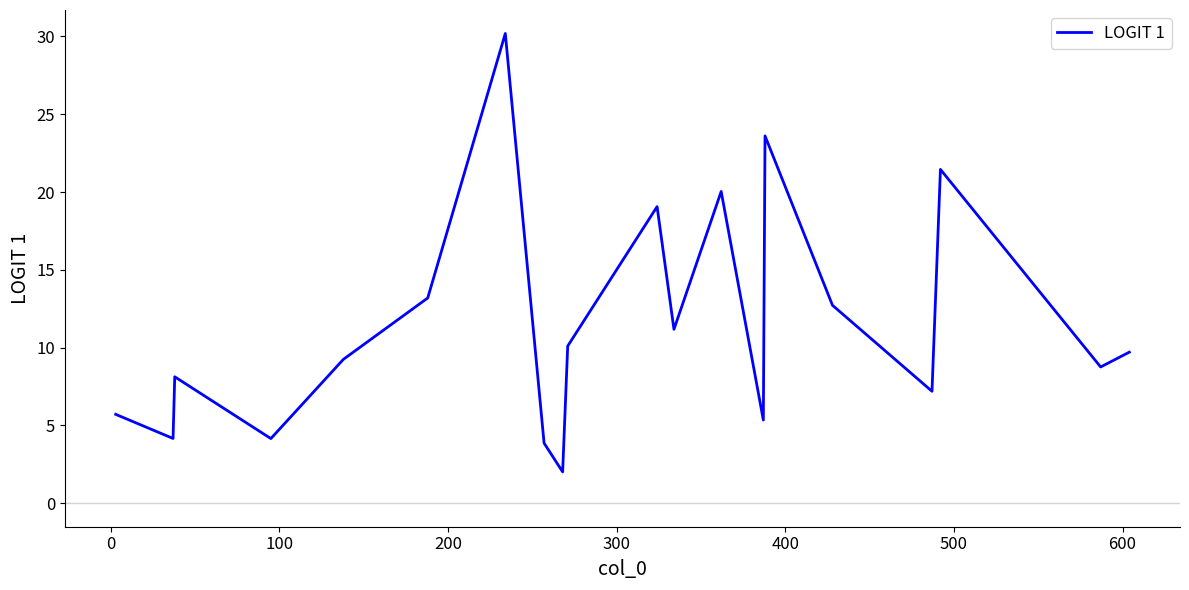

What is the minimum value shown in the chart?

2.0